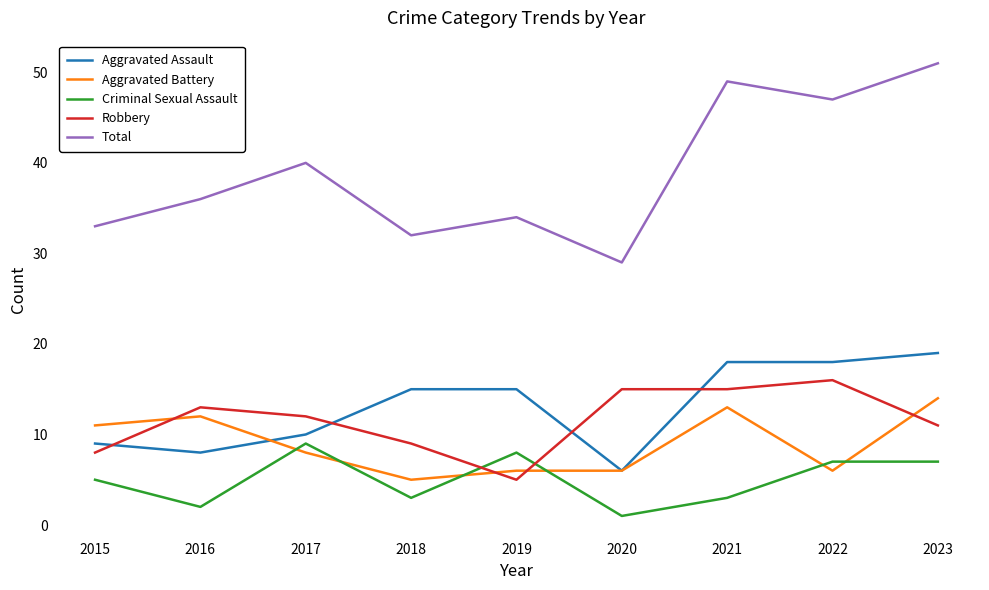

Which series has the largest total across all categories?

Total